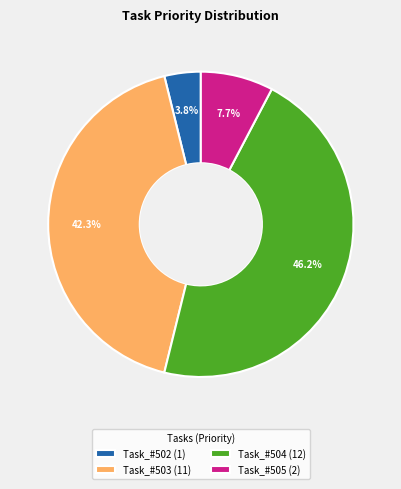

Is it true that Task_#505 is 18% of the pie?

False